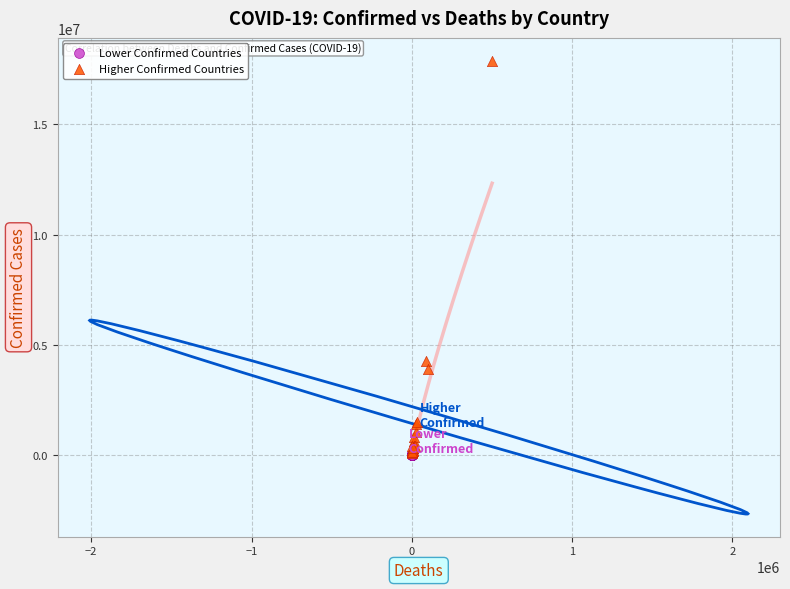

Which series has the widest spread of Y values?

Higher Confirmed Countries